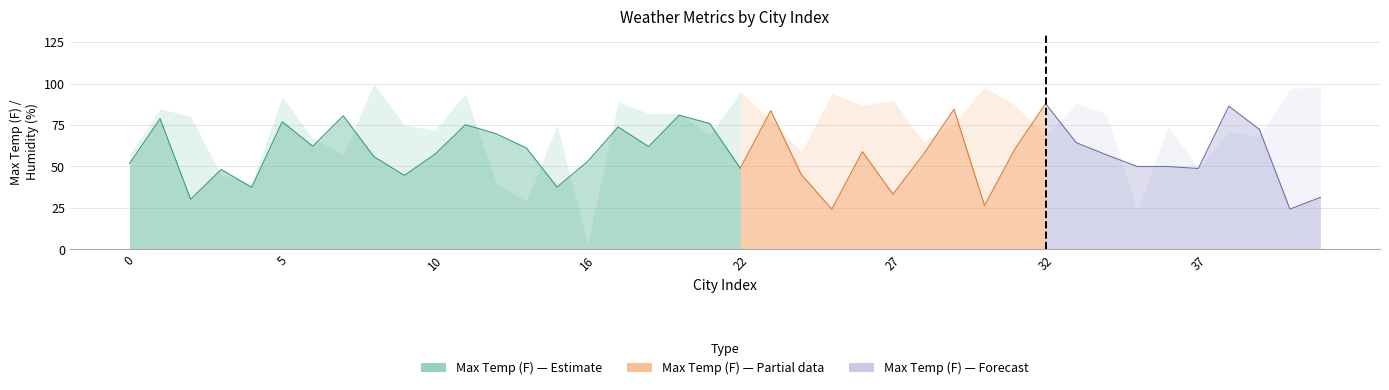

How many values in the Humidity (%) series exceed 76?

19